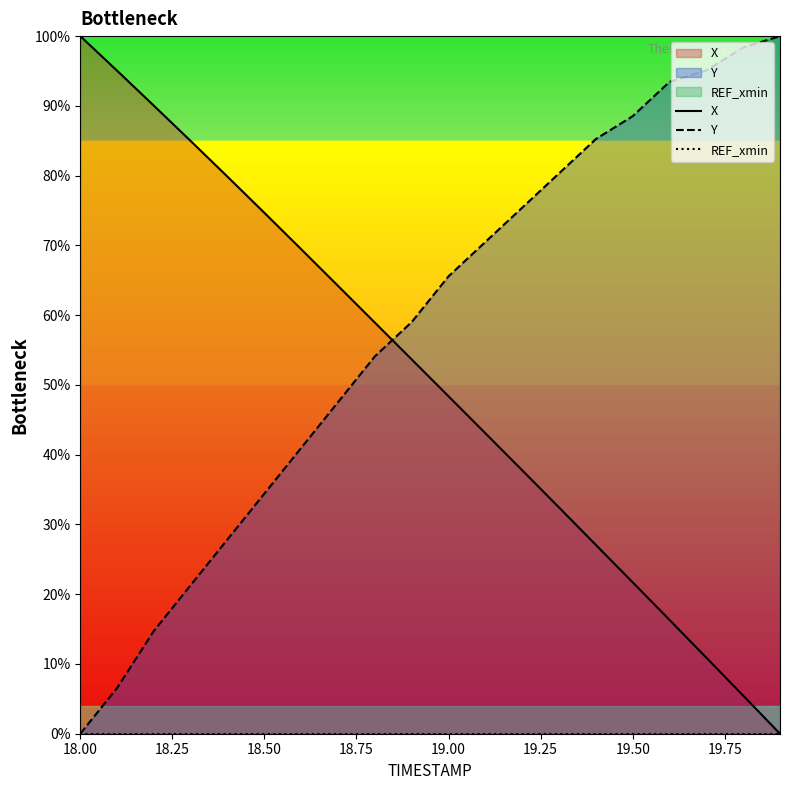

What are all the series names shown in the legend?

X, Y, REF_xmin